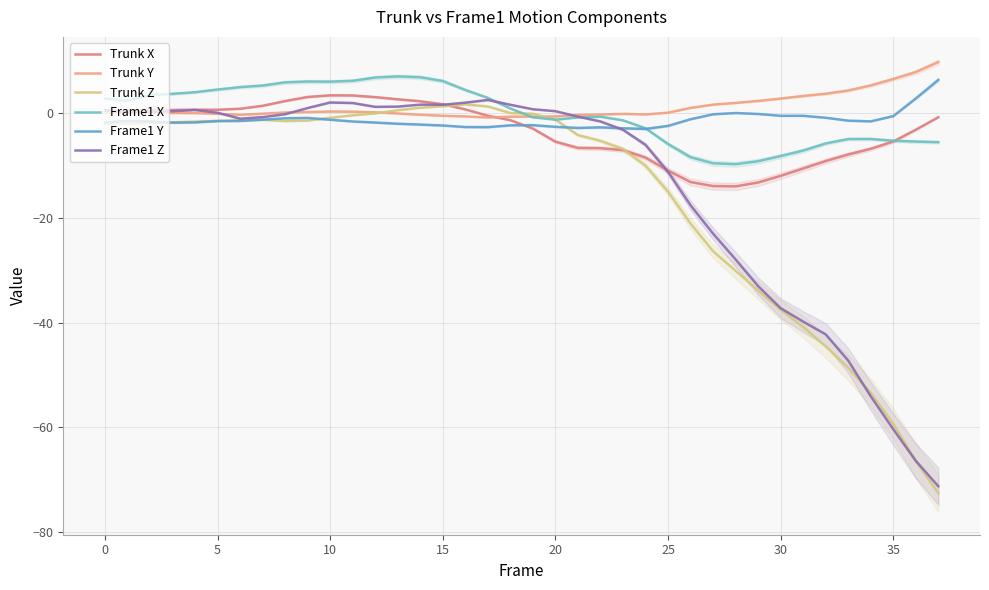

True or false: Frame1 Z and Trunk Z intersect in this chart.

True